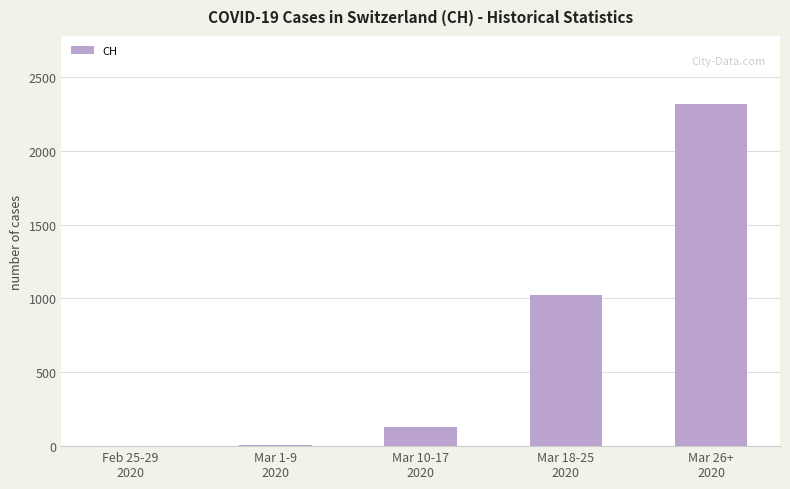

What is the greatest value displayed?

2315